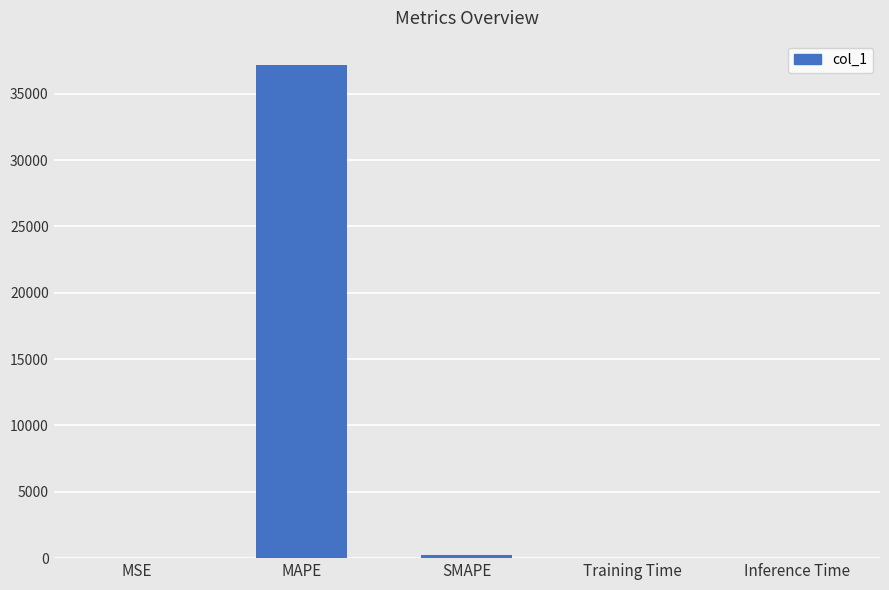

Is it true that the value at SMAPE is 198.9?

True